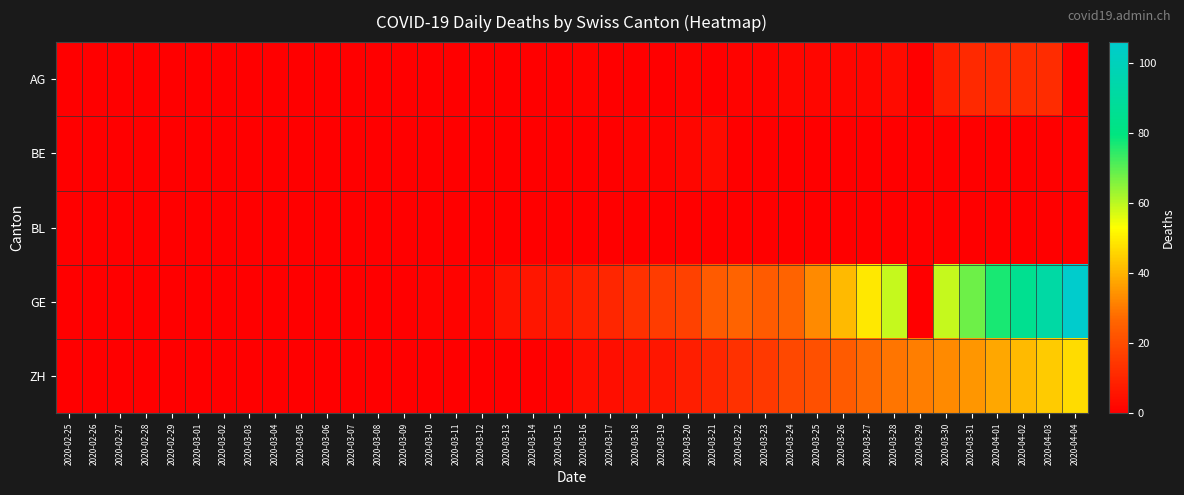

Which series has the largest total across all categories?

GE